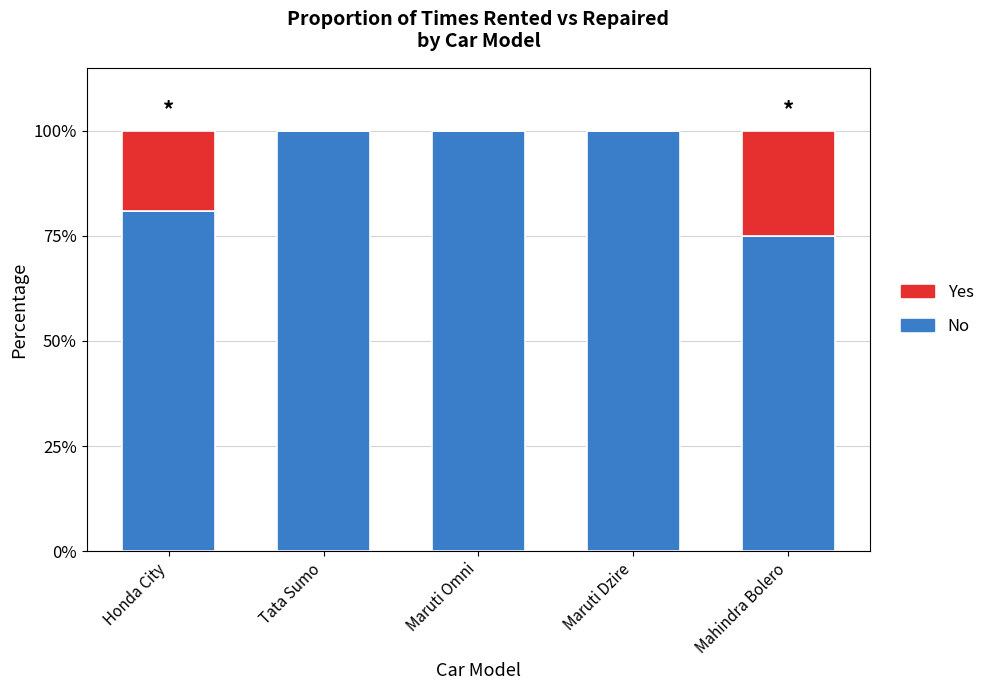

Does the chart contain stacked bars?

Yes